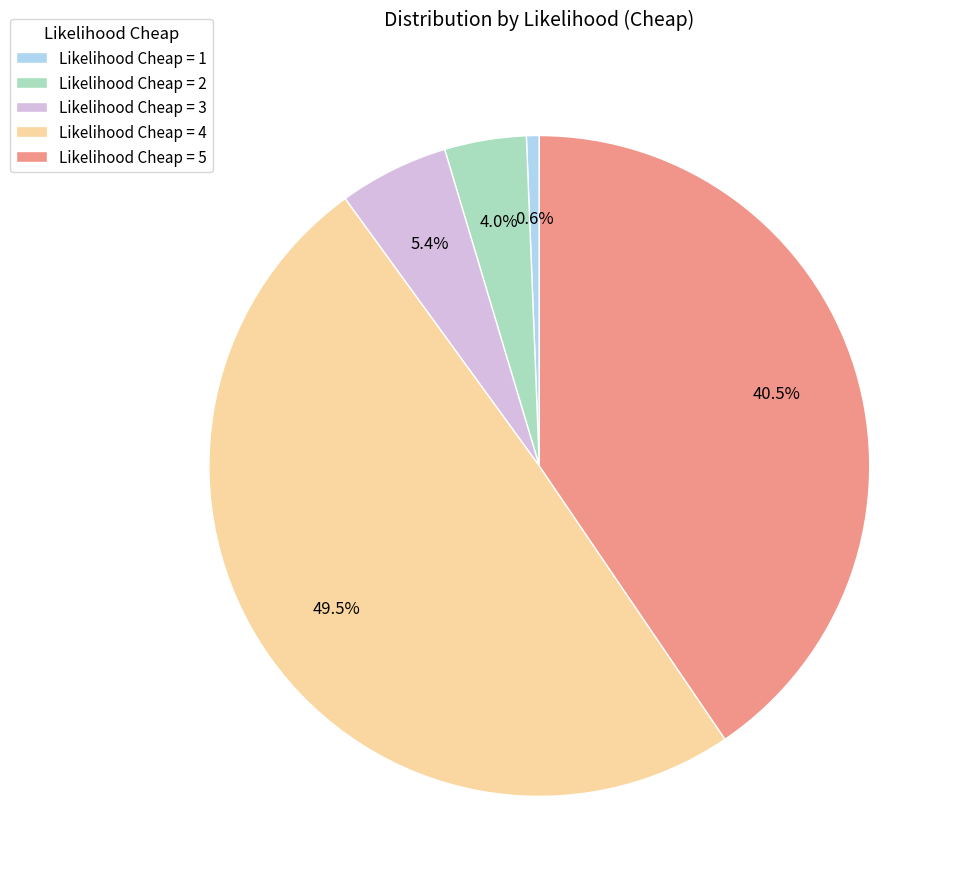

What is the ratio of the value at Likelihood Cheap = 5 to the value at Likelihood Cheap = 3?

7.5